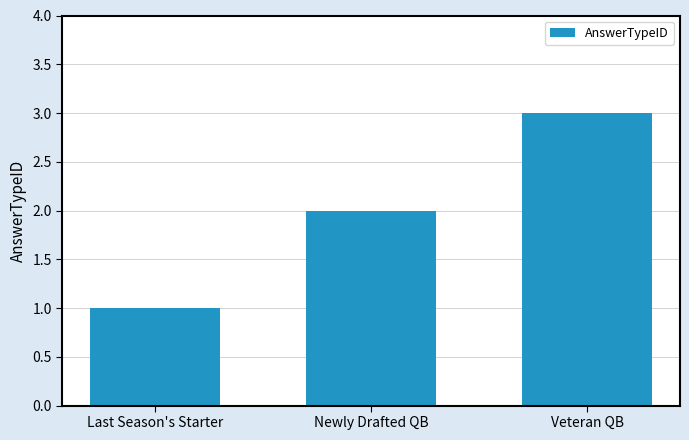

Approximately how many times larger is the value at Last Season's Starter compared to Newly Drafted QB?

0.5